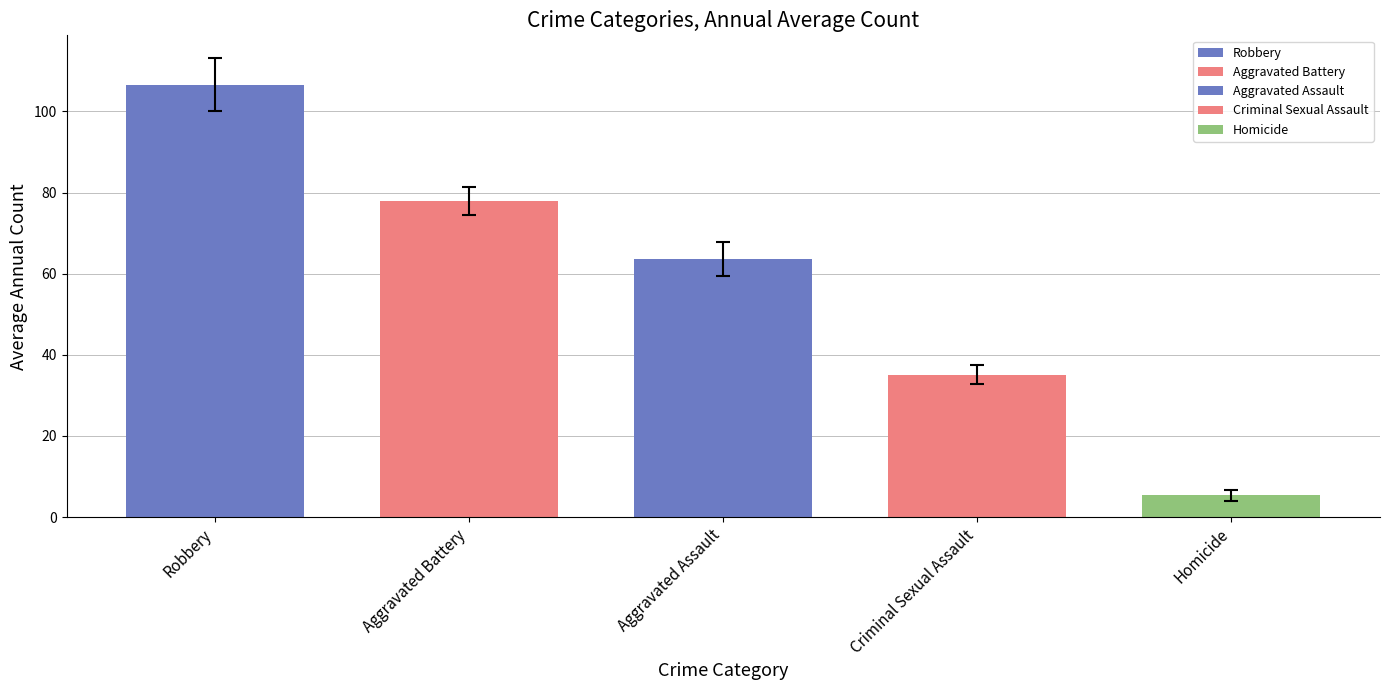

Does the chart contain any negative values?

No